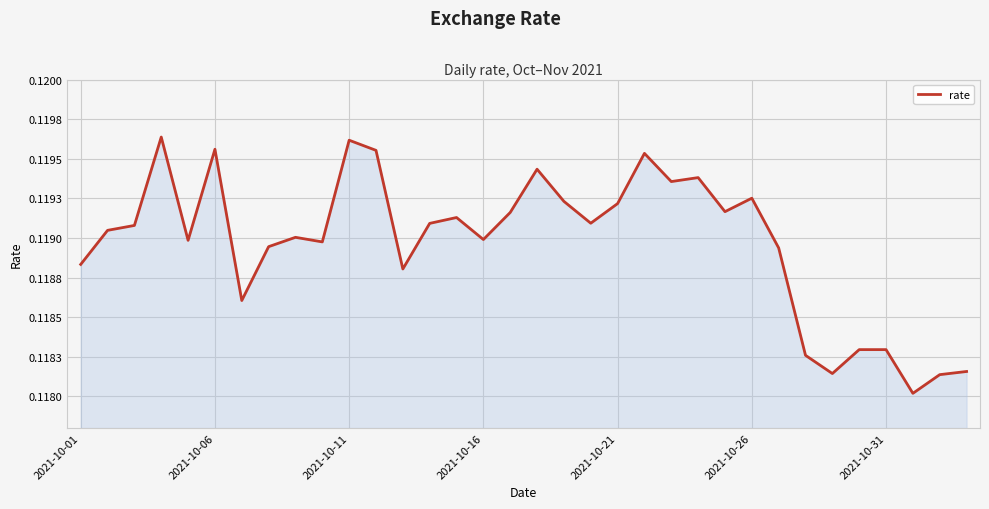

What is the average value?

0.1